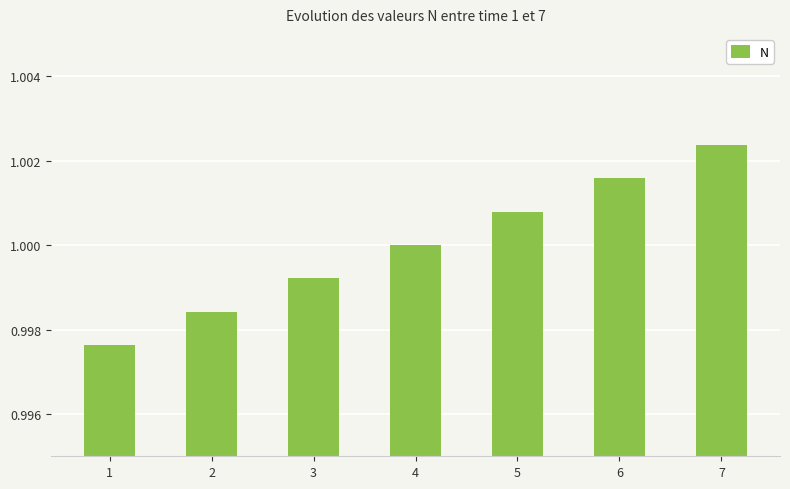

Which label corresponds to the largest value in the chart?

7